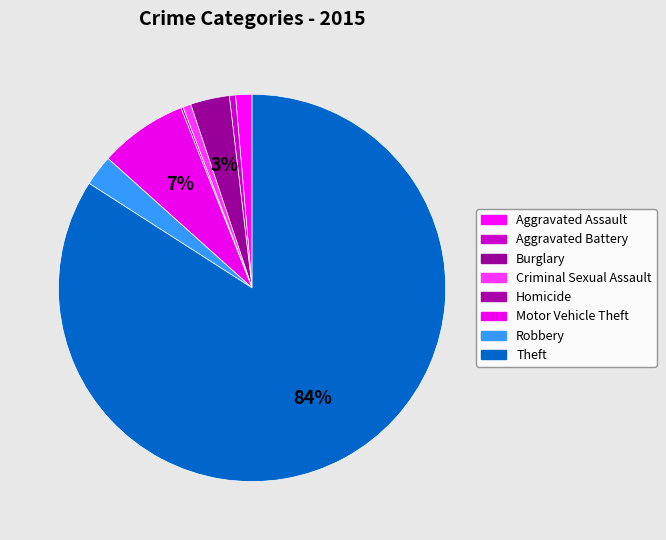

Count the number of slices in the pie.

8